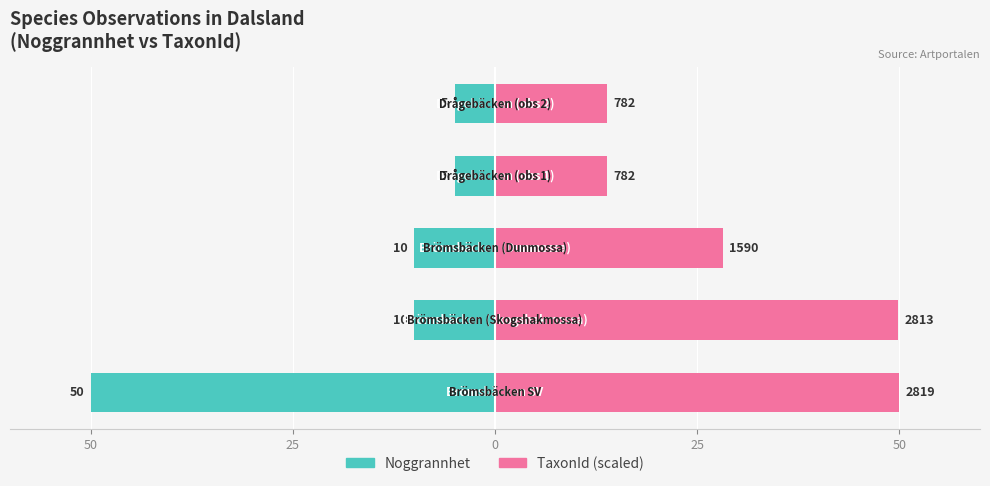

Rank the series by their average value, from highest to lowest.

TaxonId (scaled), Noggrannhet